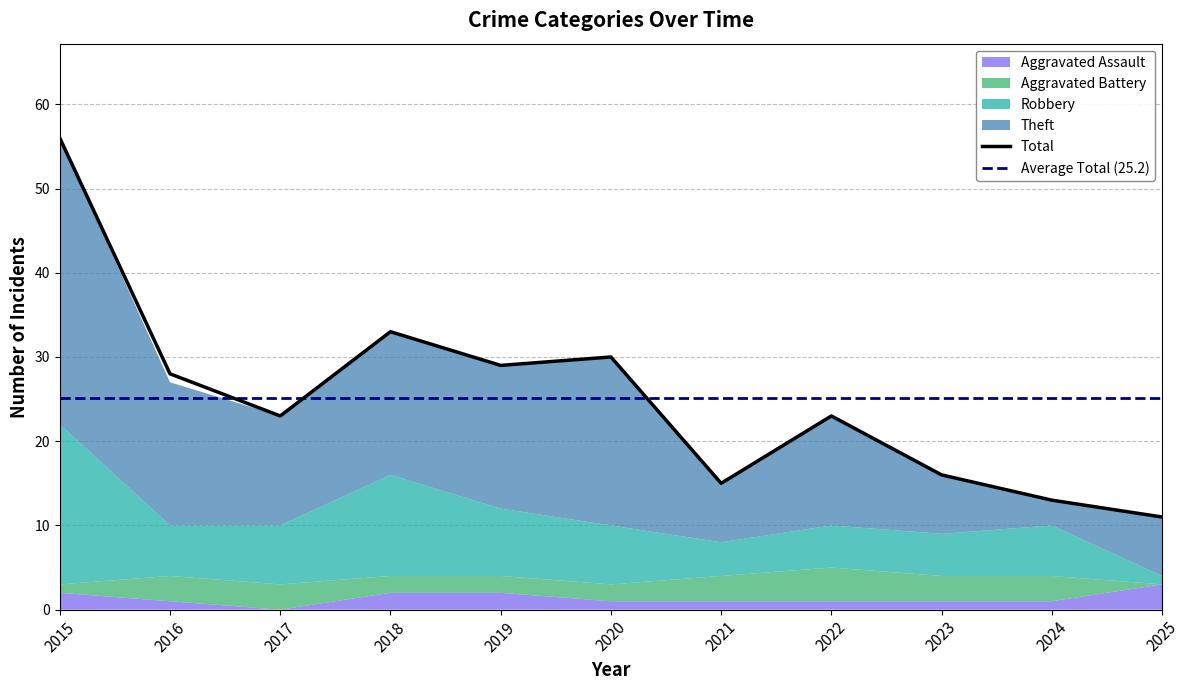

Reading left to right, extract all data points from this chart.

Aggravated Assault: 2	1	0	2	2	1	1	1	1	1	3
Aggravated Battery: 1	3	3	2	2	2	3	4	3	3	0
Robbery: 19	6	7	12	8	7	4	5	5	6	1
Theft: 34	17	13	17	17	20	7	13	7	3	7
Total: 56	28	23	33	29	30	15	23	16	13	11